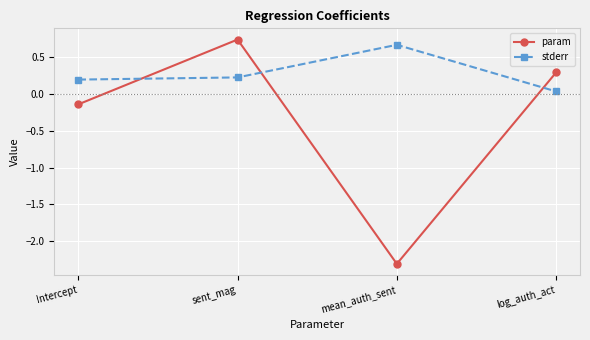

Where do param and stderr first cross each other?

Intercept and sent_mag